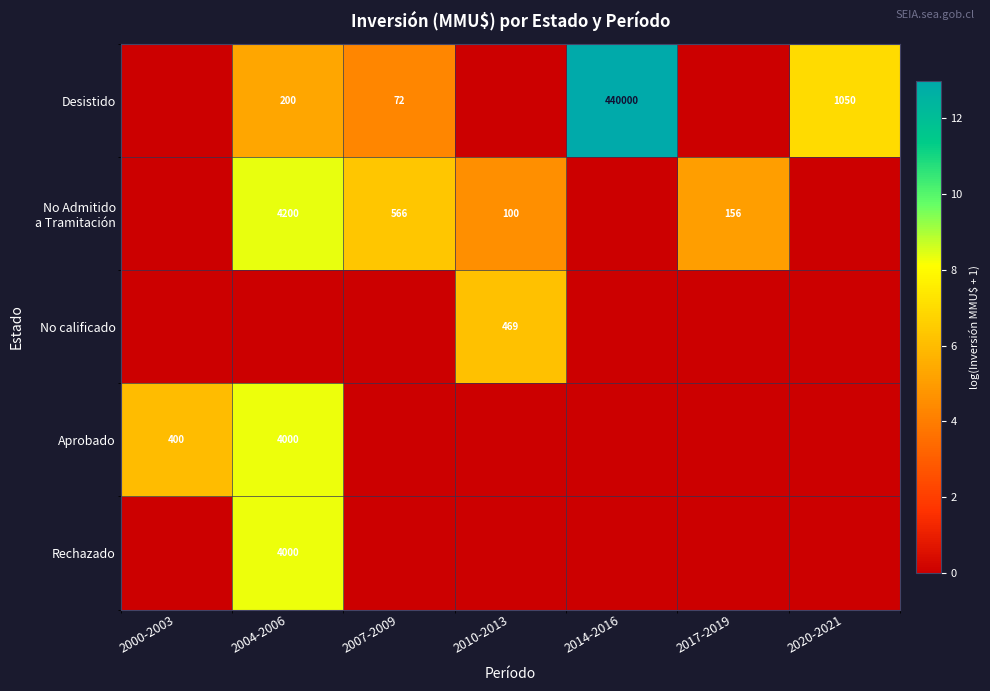

List the series in order of their peak value, highest first.

Desistido, No Admitido a Tramitación, Aprobado, Rechazado, No calificado